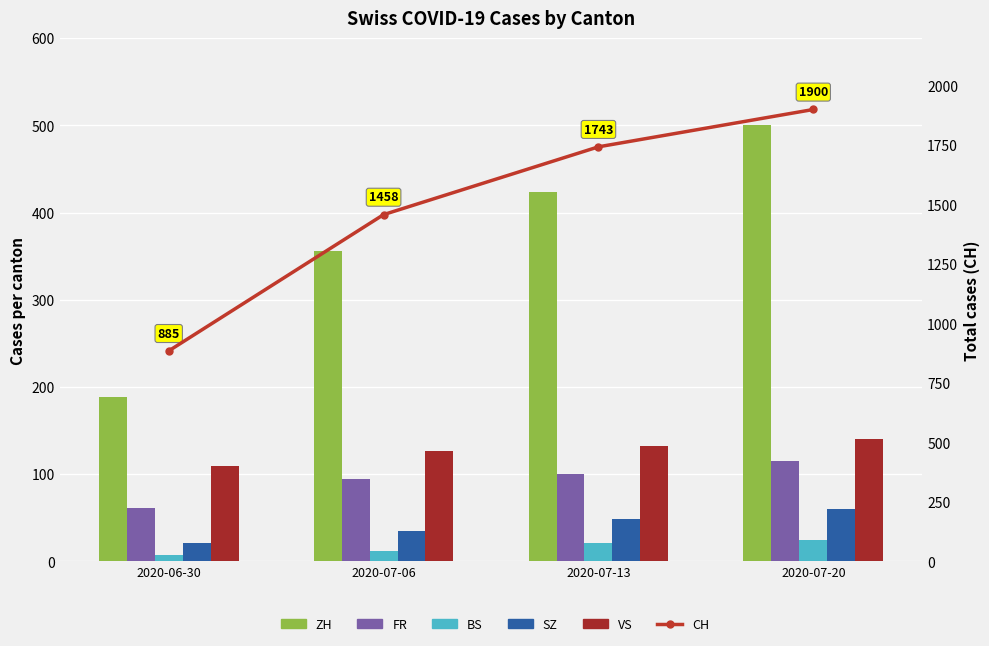

What is the sum of the VS values at 2020-07-20 and 2020-07-06?

267